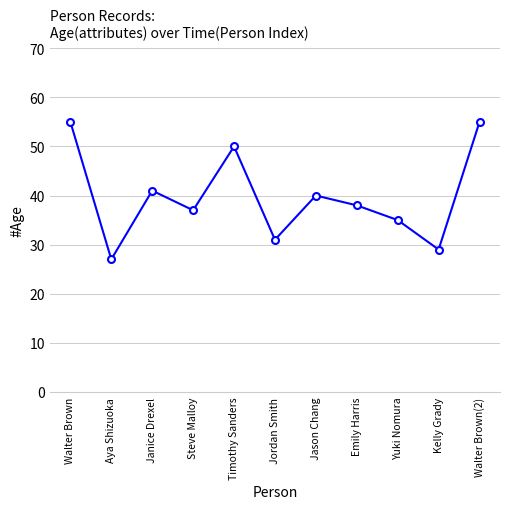

What is the sum of all values?

438